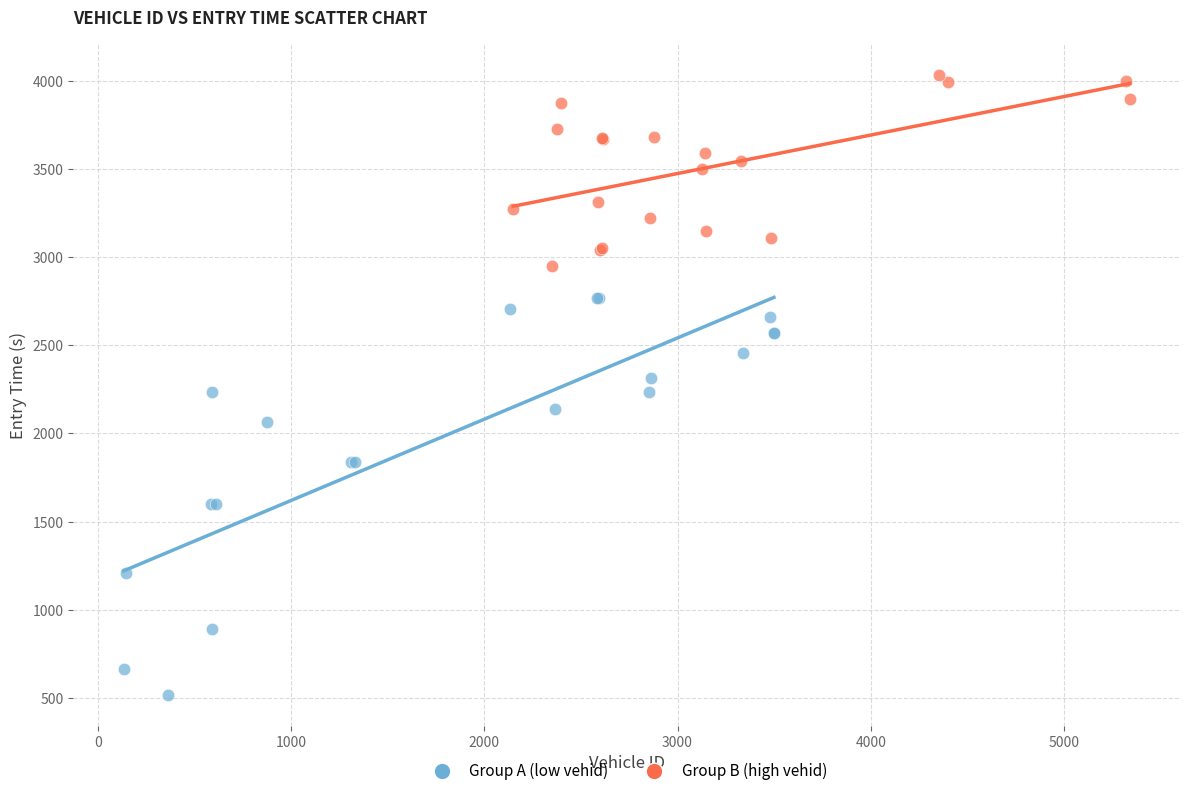

Which series reaches the minimum Y coordinate?

Group A (low vehid)